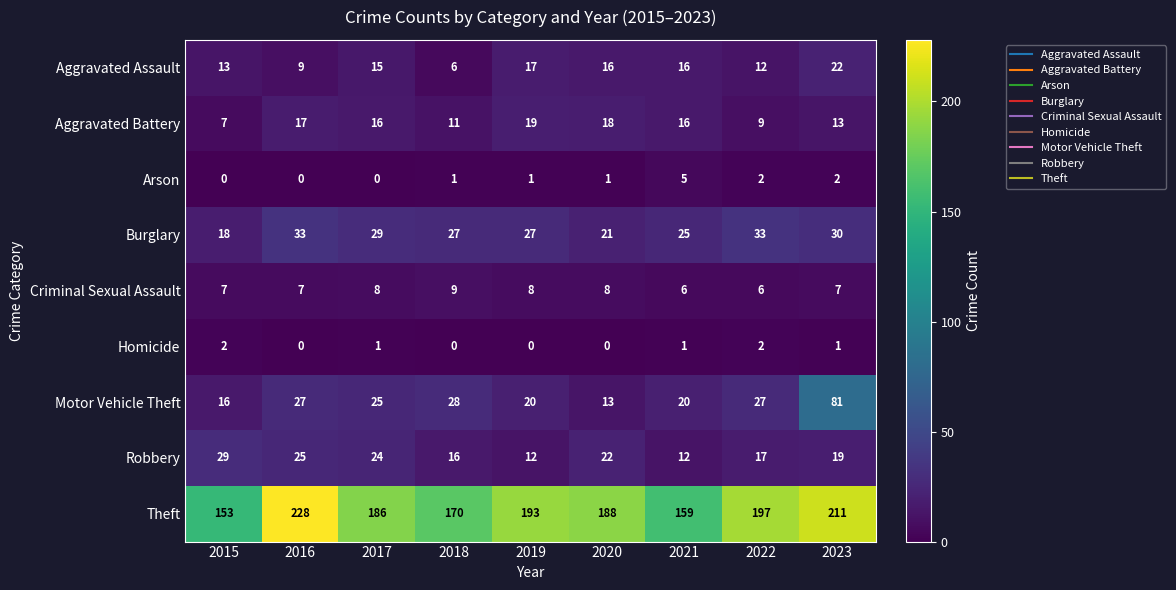

How many categories are shown in the chart?

9